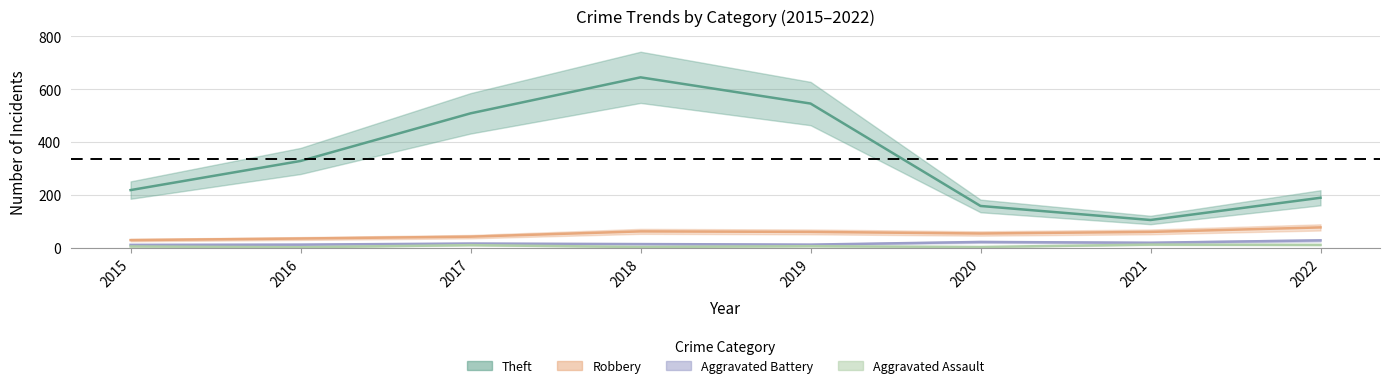

List the series in order of their peak value, lowest first.

Aggravated Assault, Aggravated Battery, Robbery, Theft